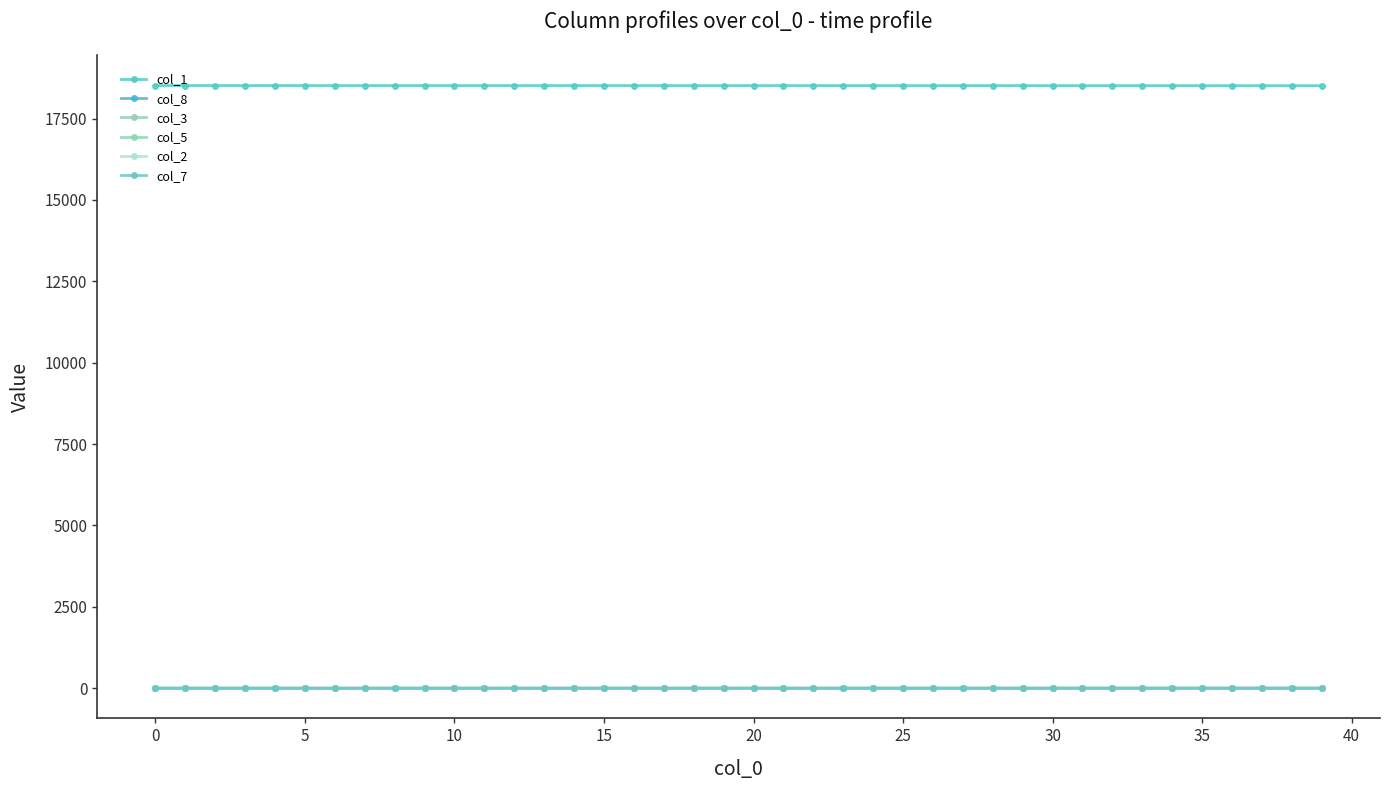

What is the label of the 25th point from the left?

24